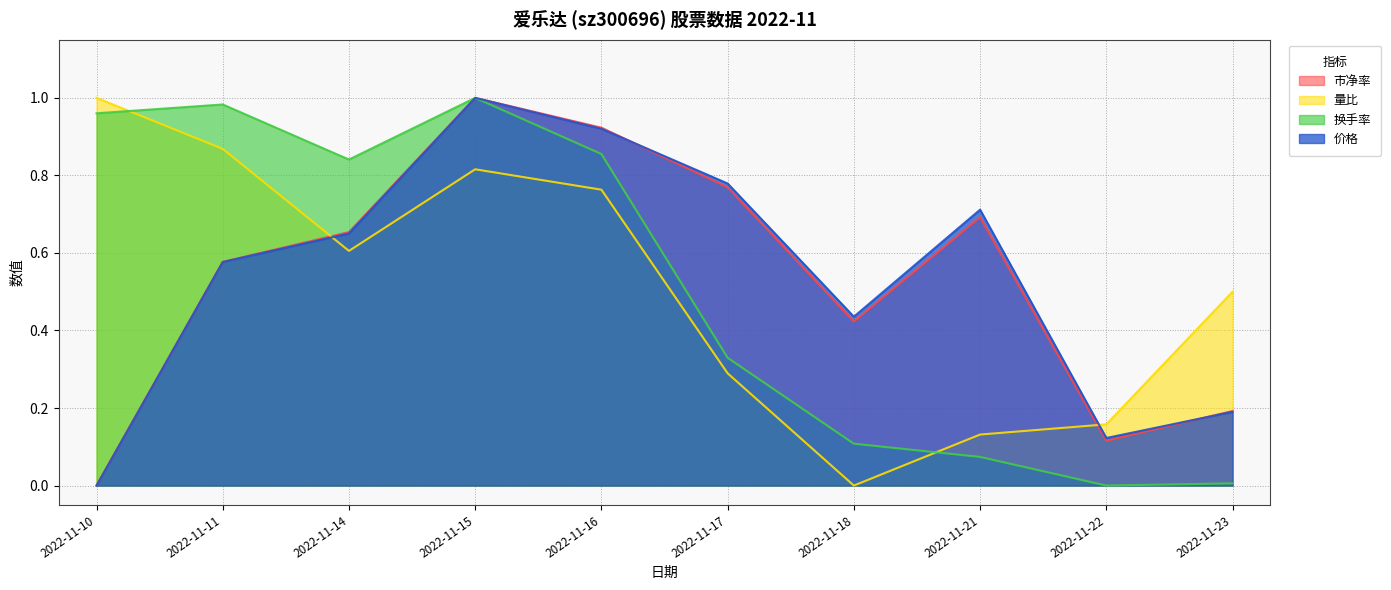

What is the total value across all series at 2022-11-18?

1.0